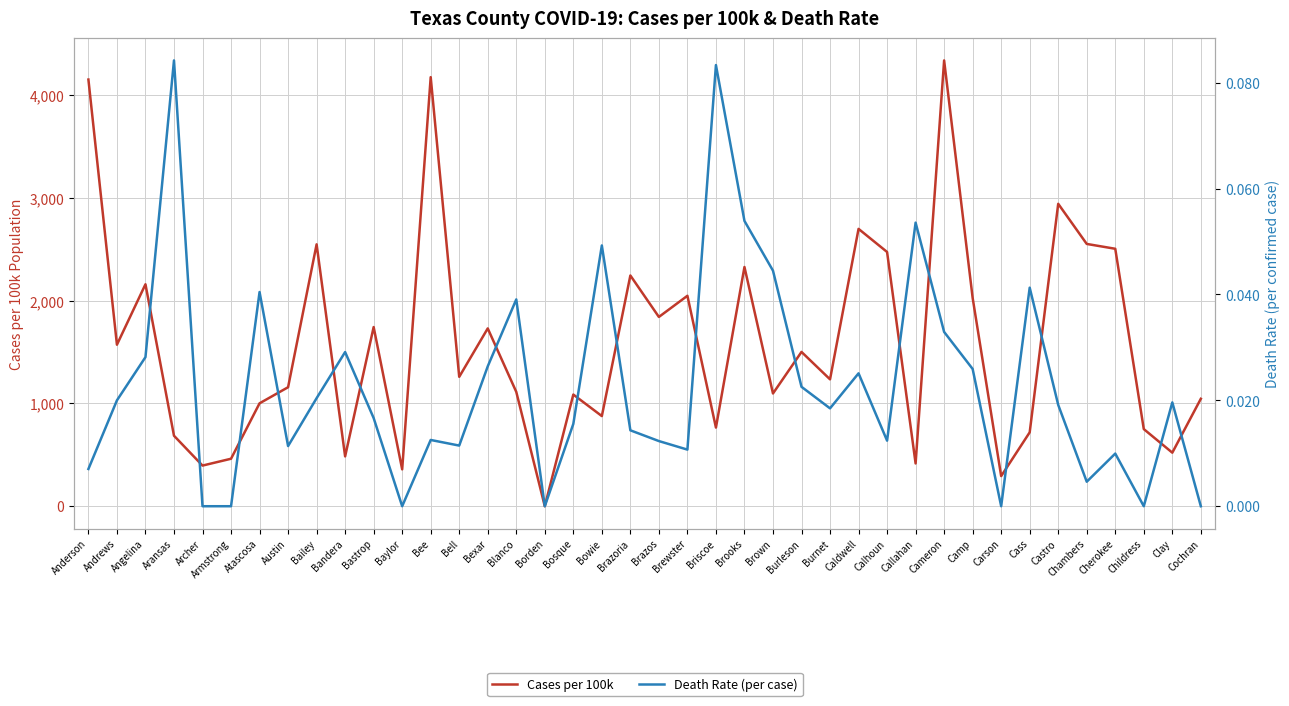

How many series are shown in this chart?

2